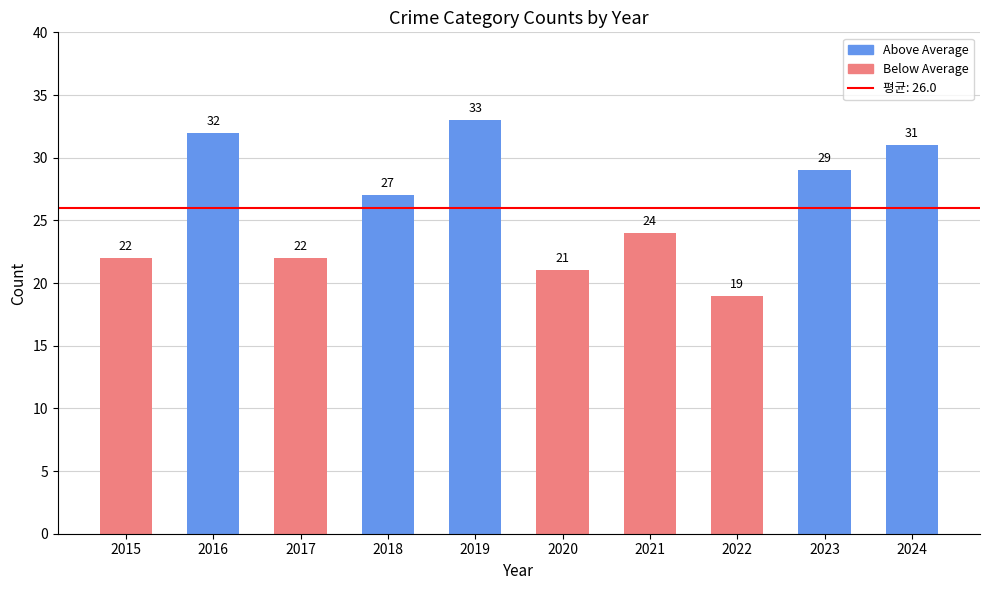

Does the chart contain stacked bars?

No